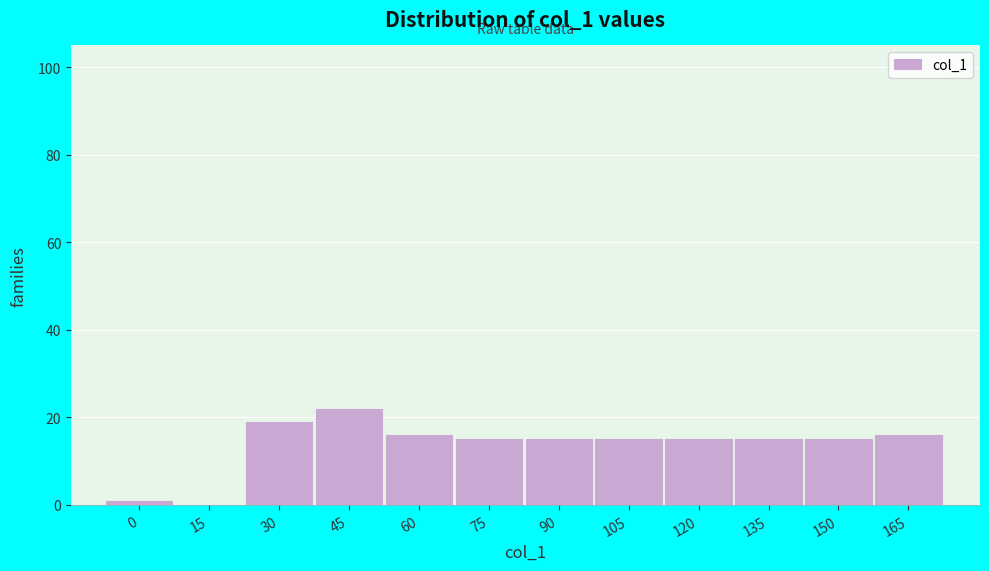

Reading right to left, extract all data points from this chart.

165=16	150=15	135=15	120=15	105=15	90=15	75=15	60=16	45=22	30=19	15=0	0=1